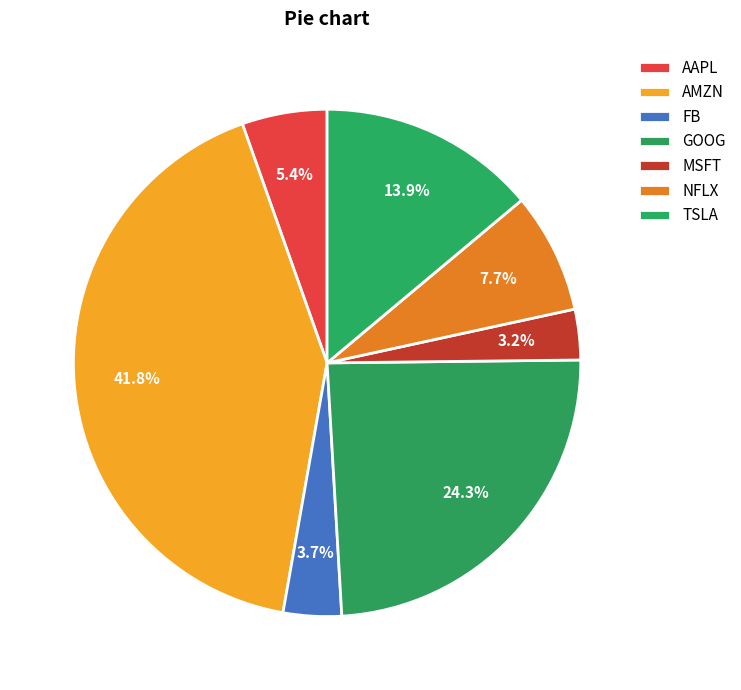

Rank the categories by value from highest to lowest.

AMZN, GOOG, TSLA, NFLX, AAPL, FB, MSFT